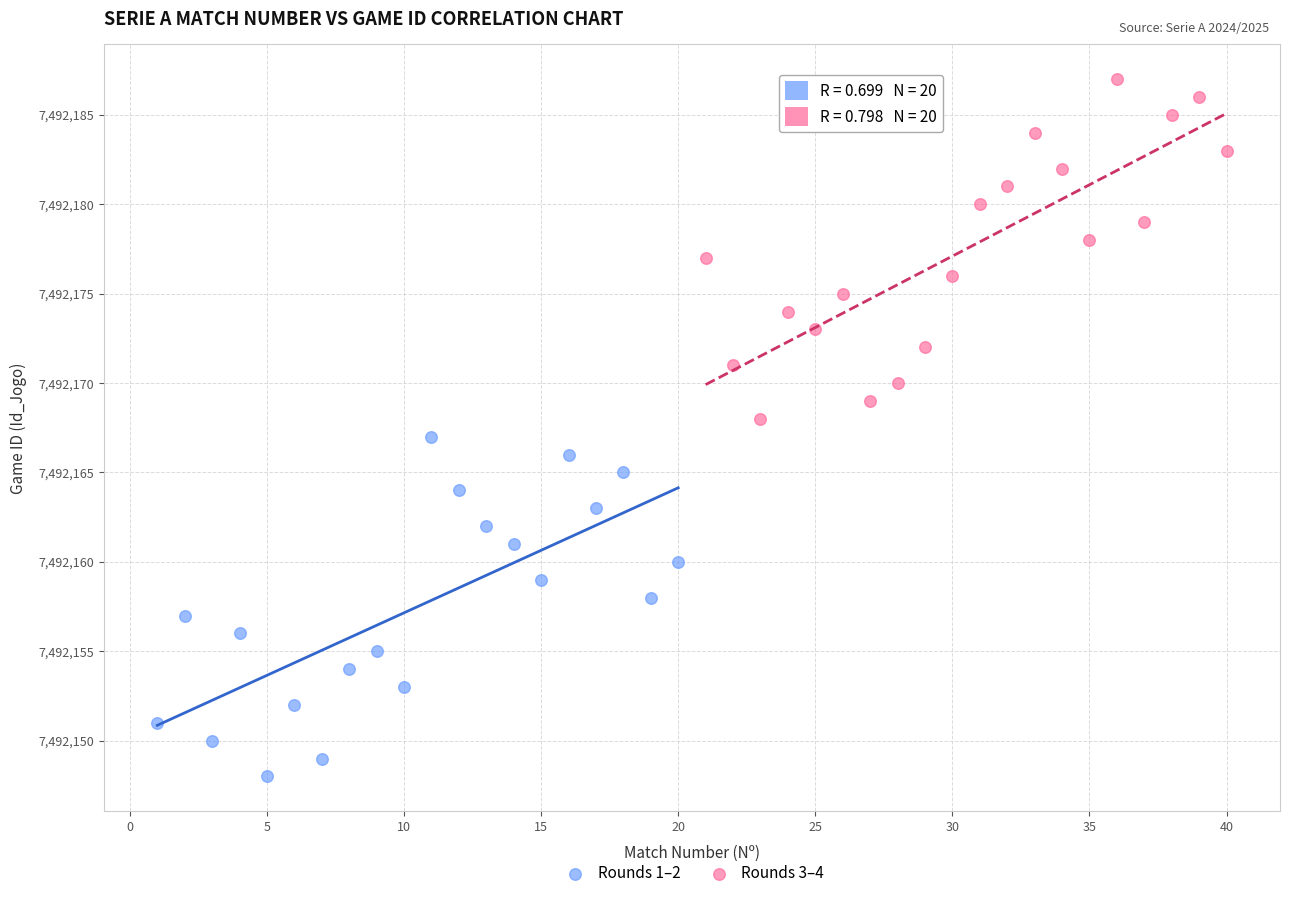

Which series contains the lowest Y value?

Rounds 1–2